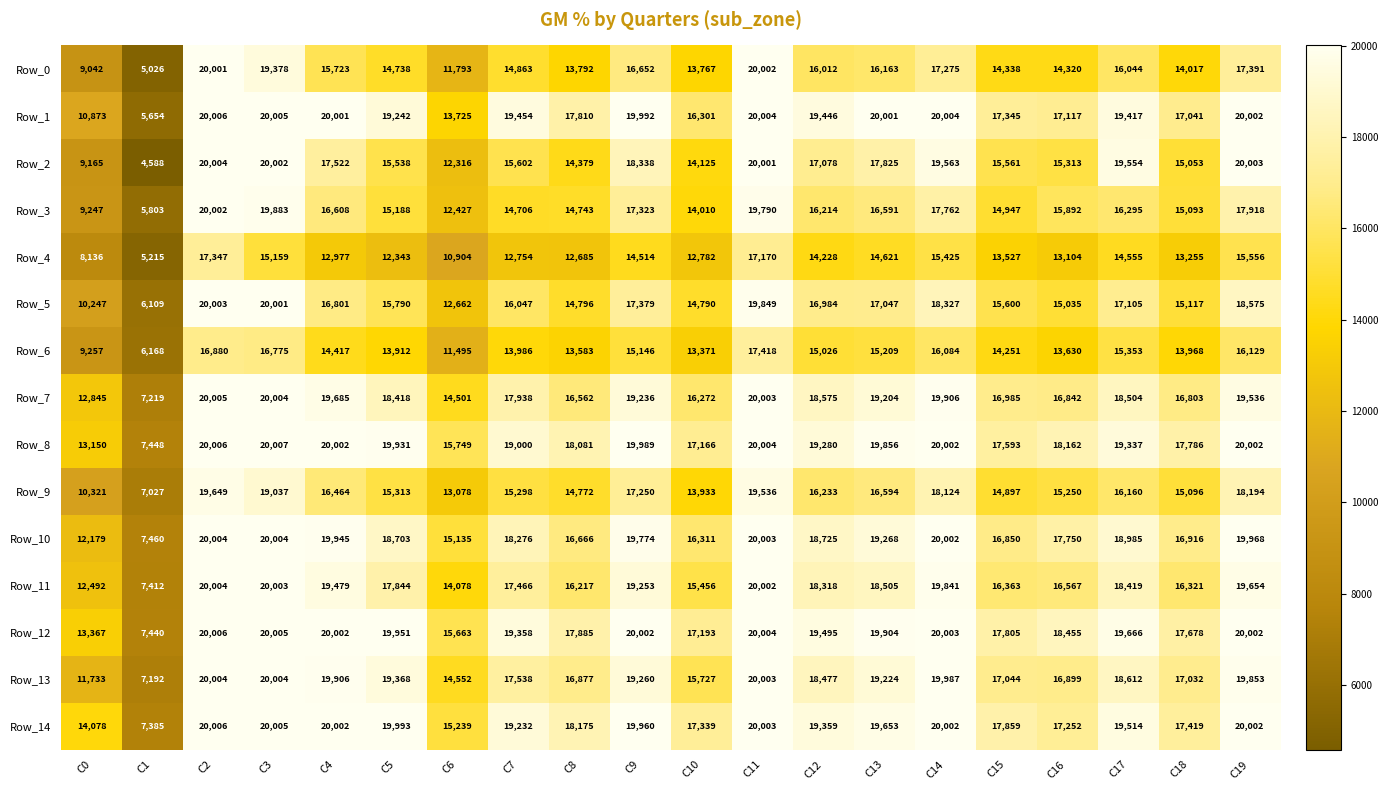

The value of Row_1 at C17 is 26068. True or false?

False